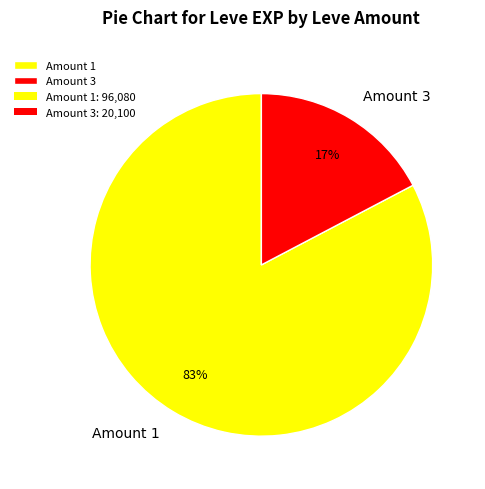

Is the sum of Amount 3 and Amount 1 greater than half?

Yes